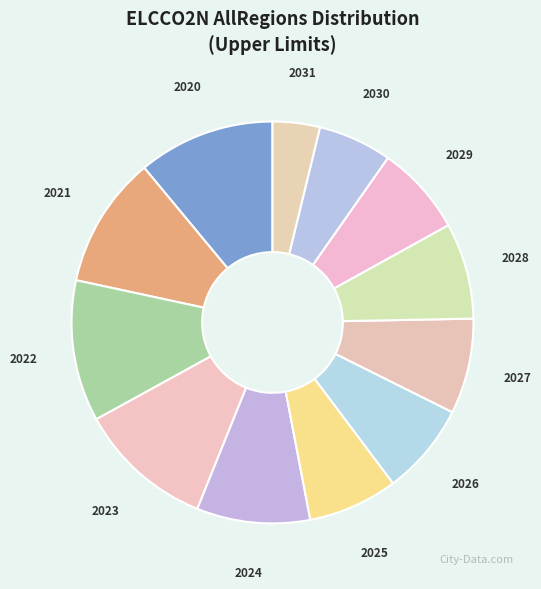

The 2025 slice represents 15% of the pie. True or false?

False